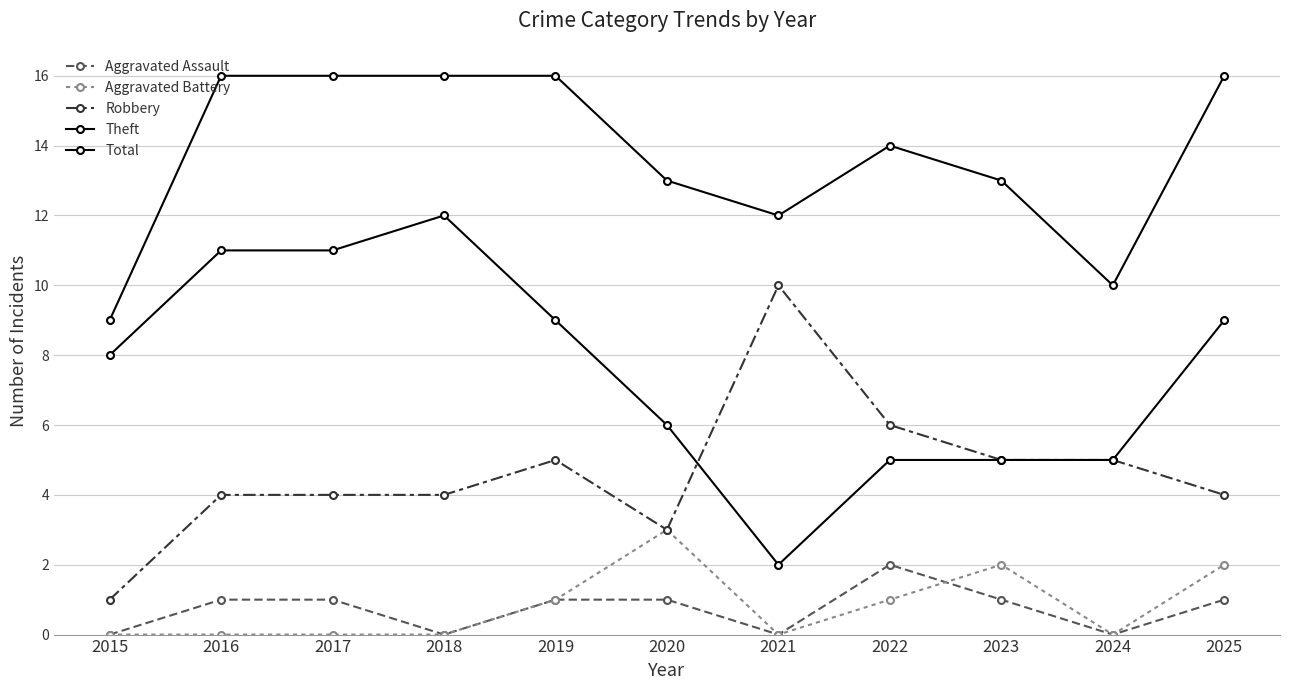

Rank the series by their maximum value, from lowest to highest.

Aggravated Assault, Aggravated Battery, Robbery, Theft, Total